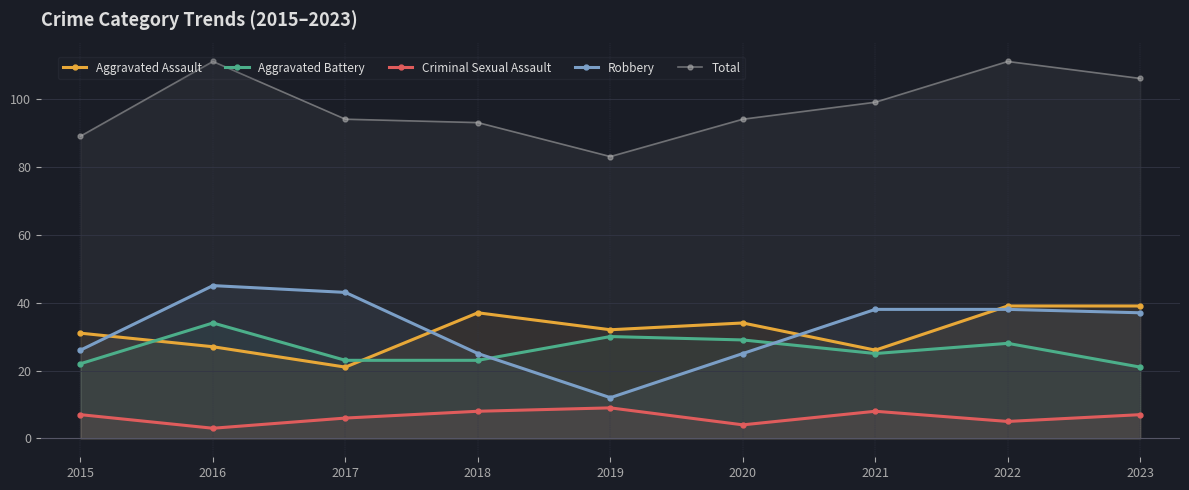

What is the value of the Criminal Sexual Assault point at the 3rd from the left?

6